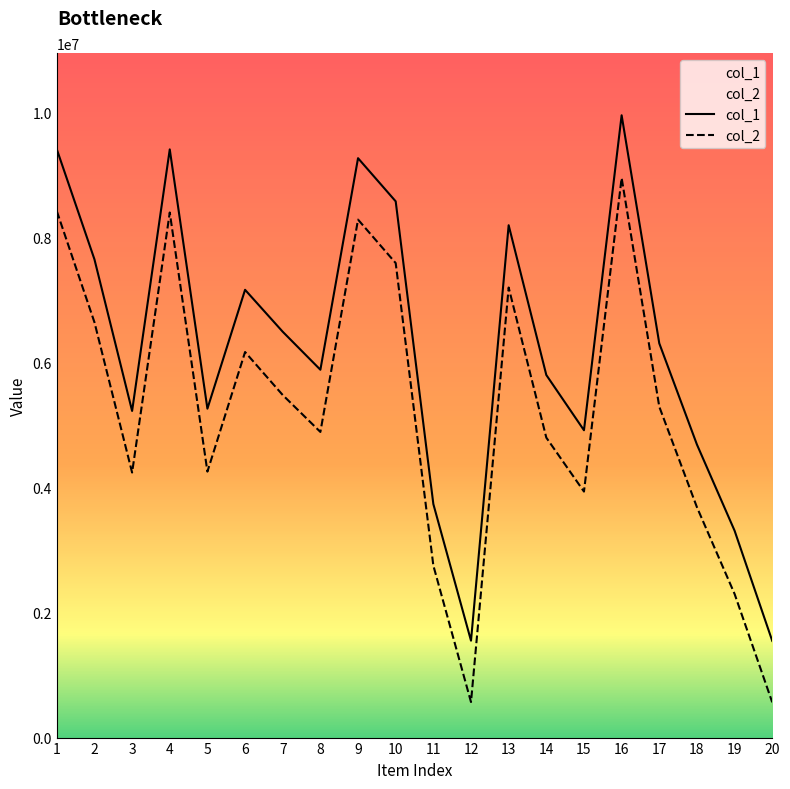

What are all the series names shown in the legend?

col_1, col_2